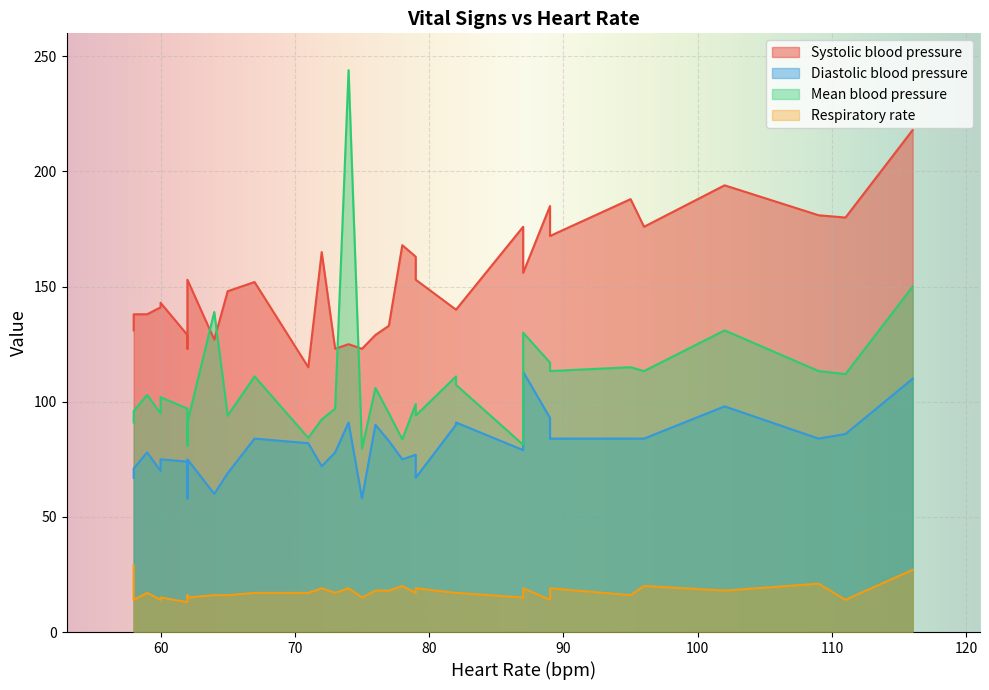

Where is the first local minimum for Respiratory rate?

3